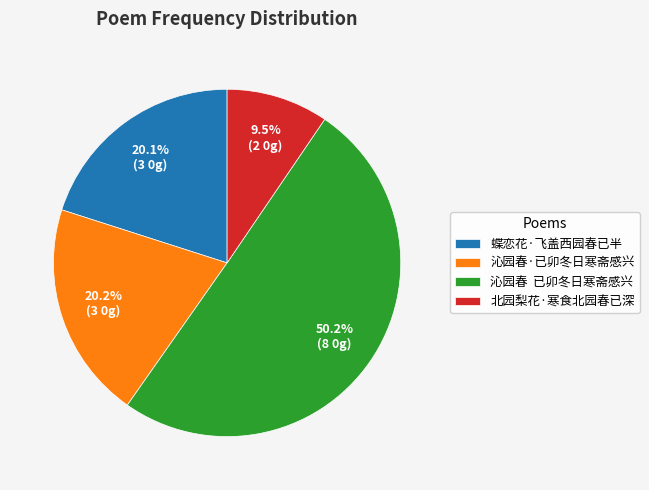

What portion of the pie excludes 沁园春·已卯冬日寒斋感兴?

79.8%